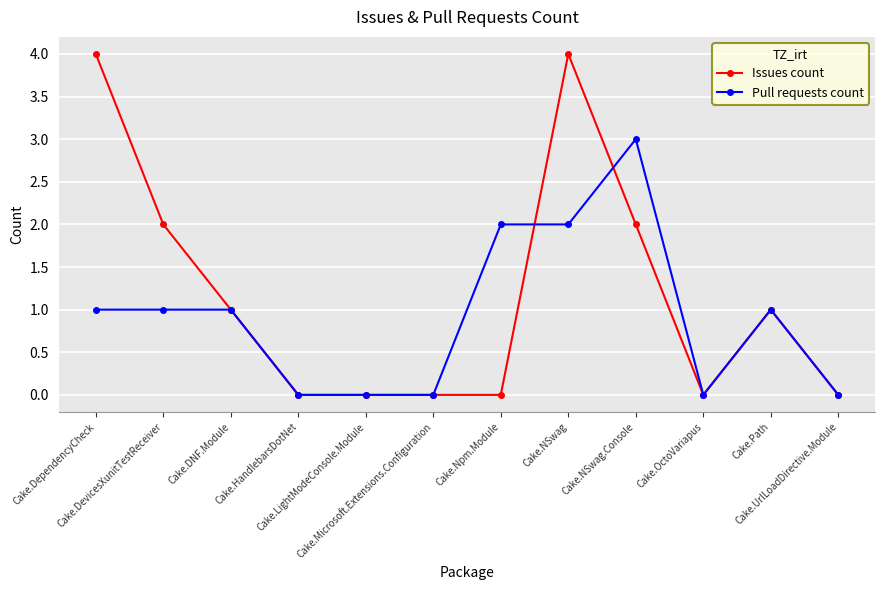

True or false: Issues count has more than 0 interior local peaks.

True